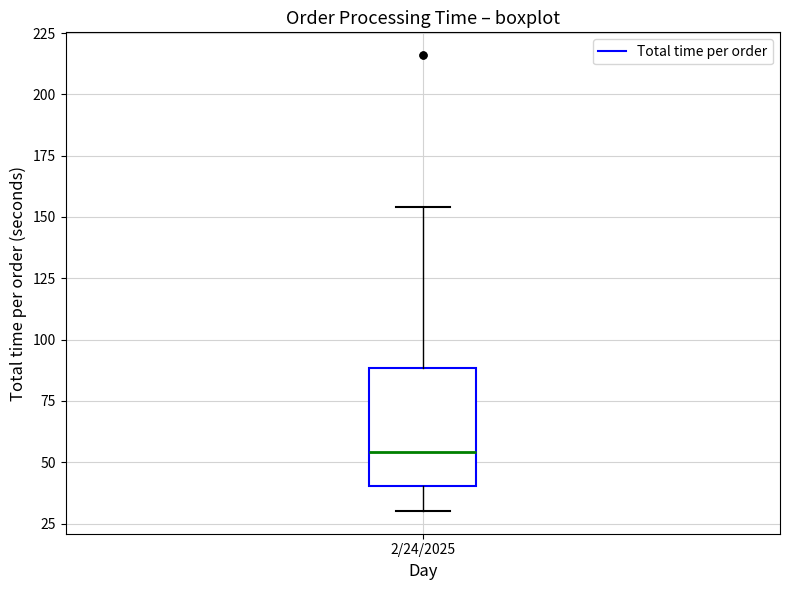

Transcribe this box plot: give where the median line is, the range the box spans, and where the two whiskers end, as read against the y-axis. The values are not printed on the chart, so give them approximately, as read against the axis.

median 55, box 40 to 90, whiskers 30 to 155